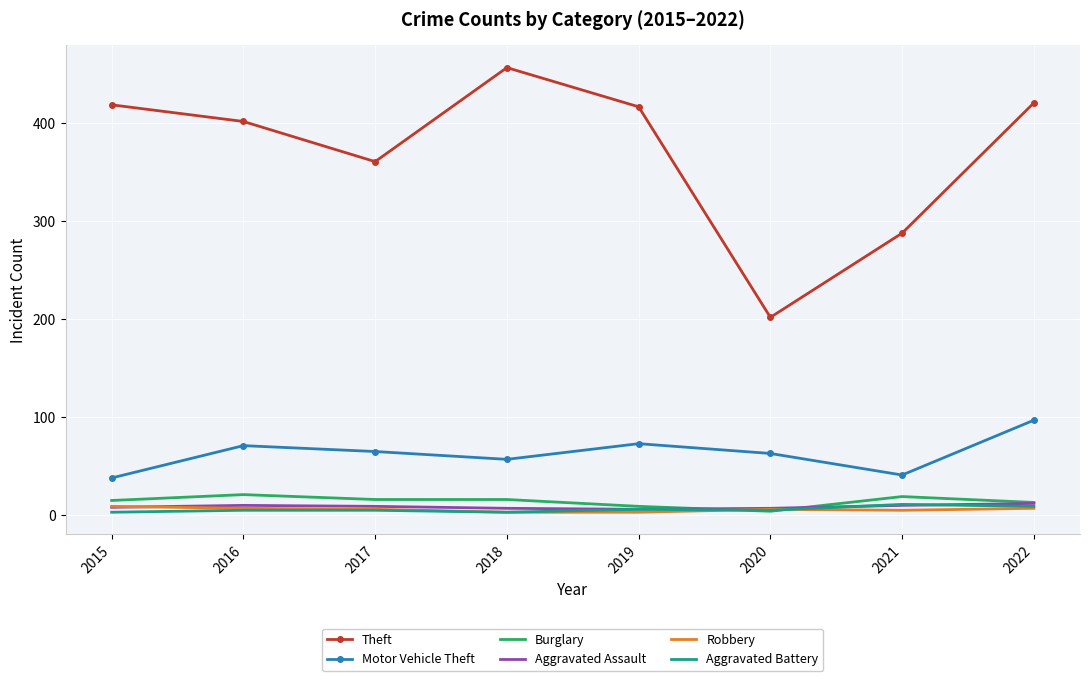

True or false: Aggravated Battery and Motor Vehicle Theft intersect in this chart.

False